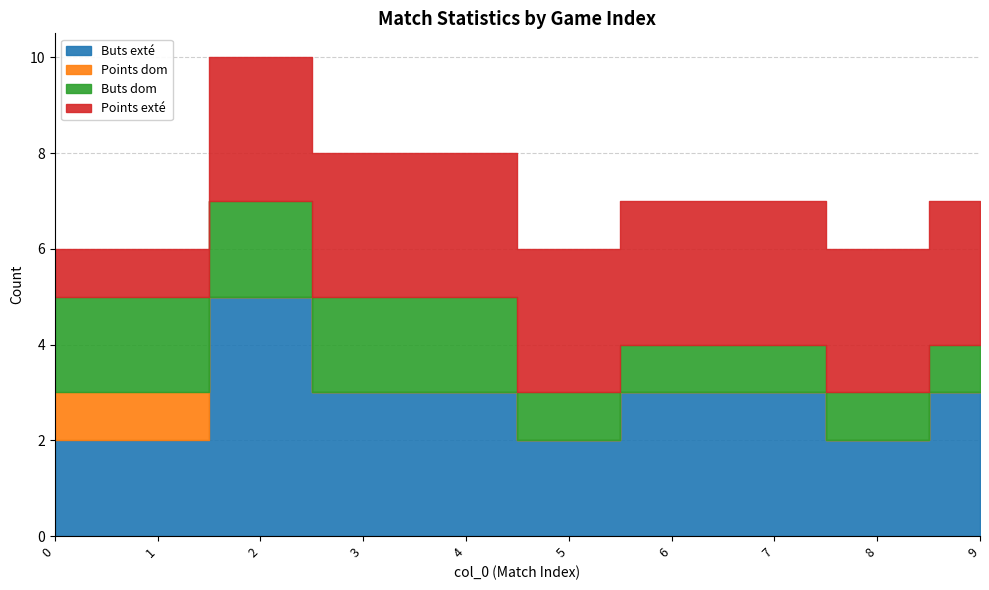

What is the total value across all series at 5?

6